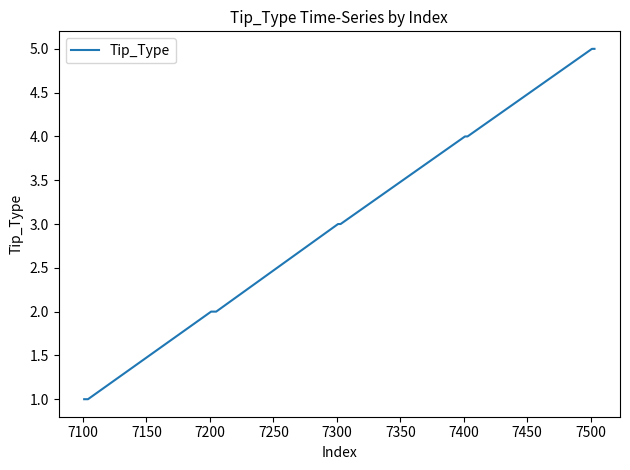

Reading left to right, what are all the values shown in this chart?

1	1	1	1	2	2	2	2	2	3	3	3	4	4	4	5	5	5